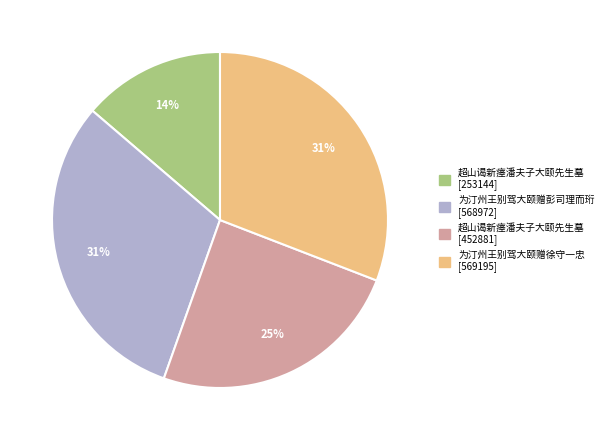

Is there a majority slice in this chart?

No